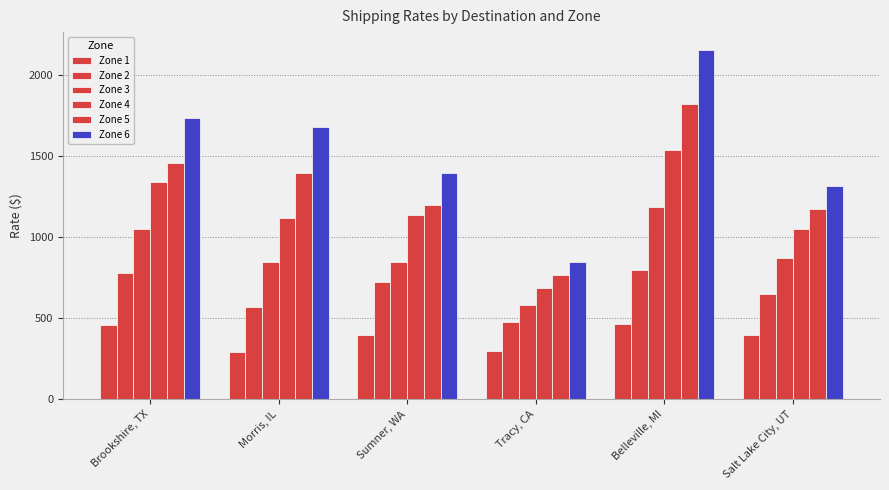

What is the difference between the highest and lowest values at Tracy, CA?

550